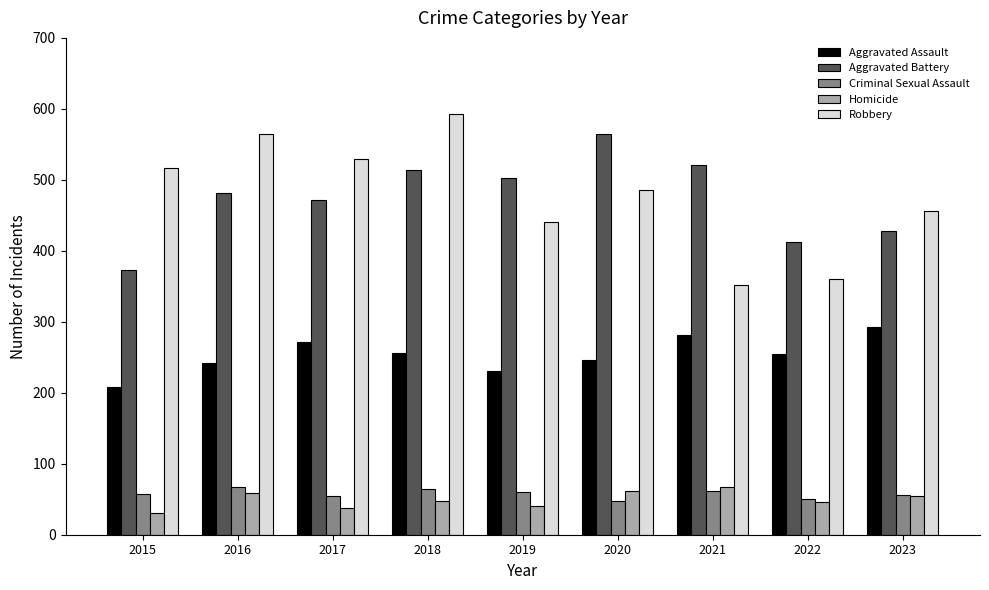

What is the highest value of the Criminal Sexual Assault series?

67